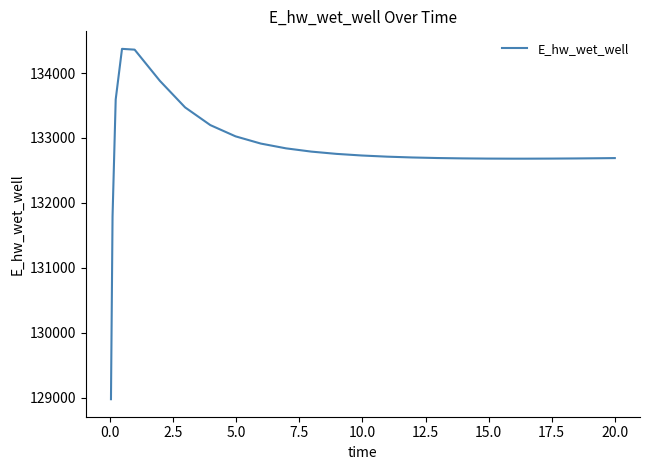

What is the minimum value shown in the chart?

128975.4